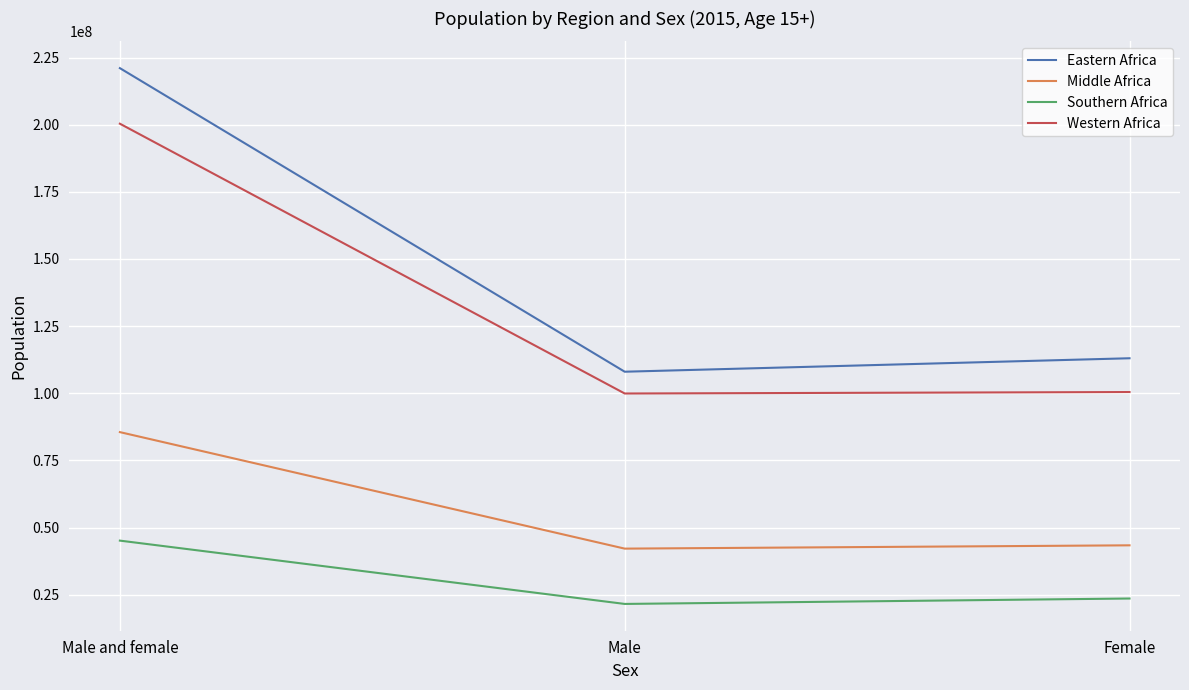

Which series changed the most between Male and female and Male?

Eastern Africa